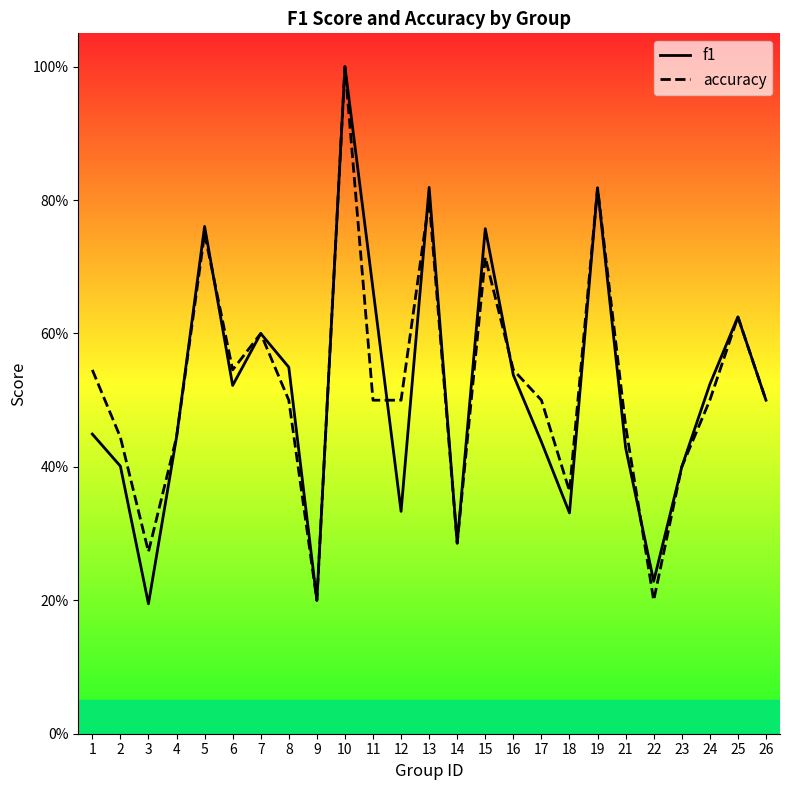

In f1, how many points are lower than both neighbors (excluding endpoints)?

7